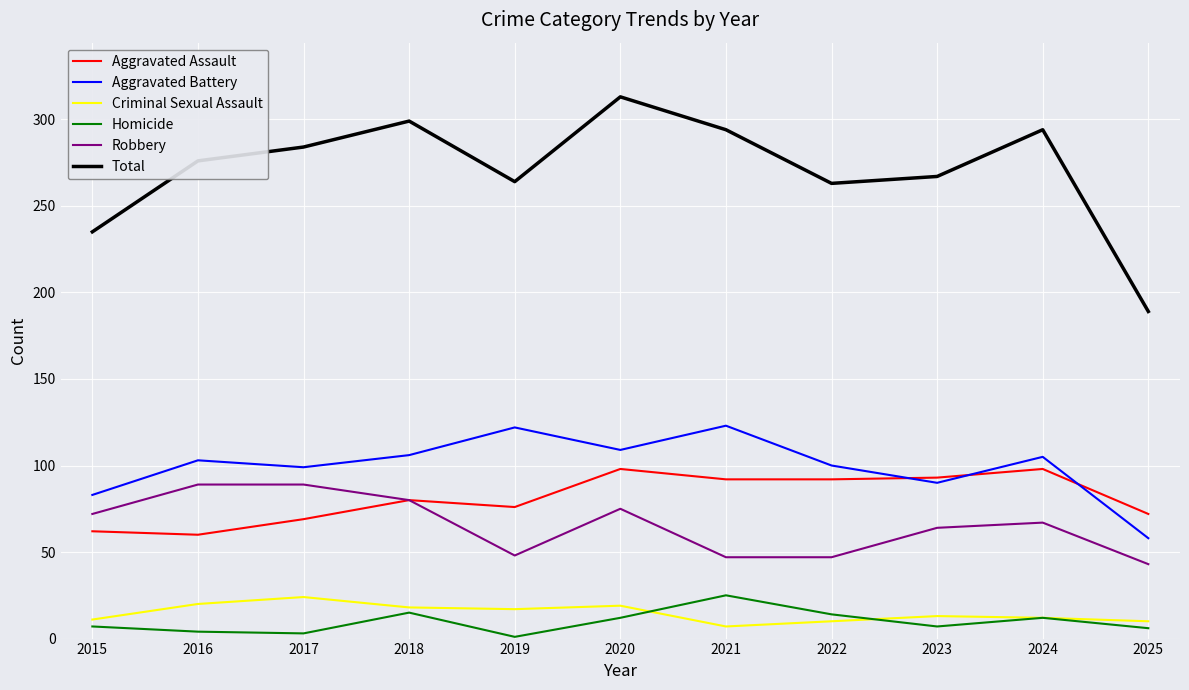

True or false: Criminal Sexual Assault and Total intersect in this chart.

False